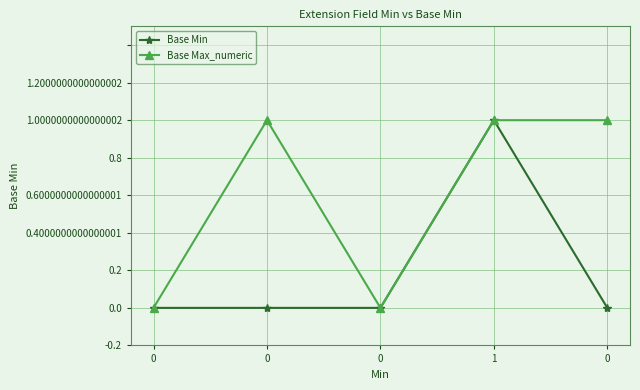

Rank the categories by Base Min value from highest to lowest.

1, 0, 0, 0, 0